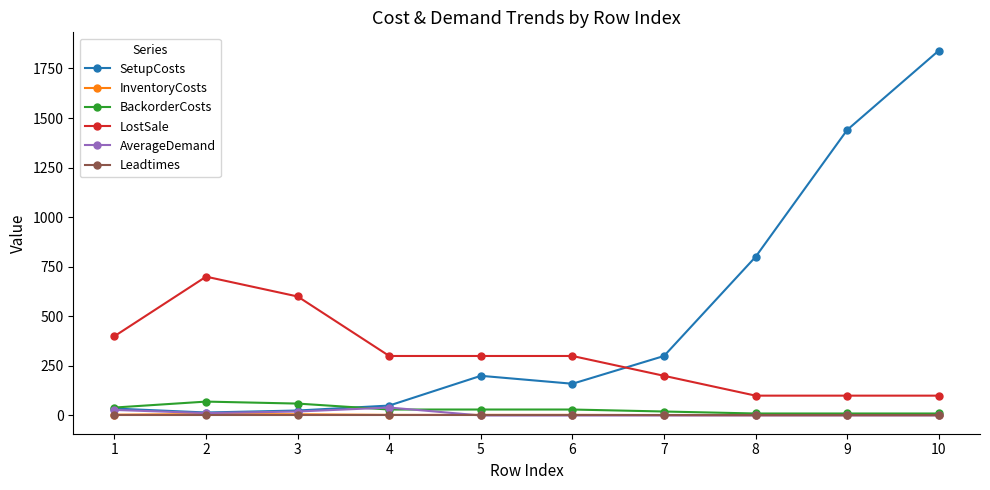

What is the maximum value shown in the chart?

1840